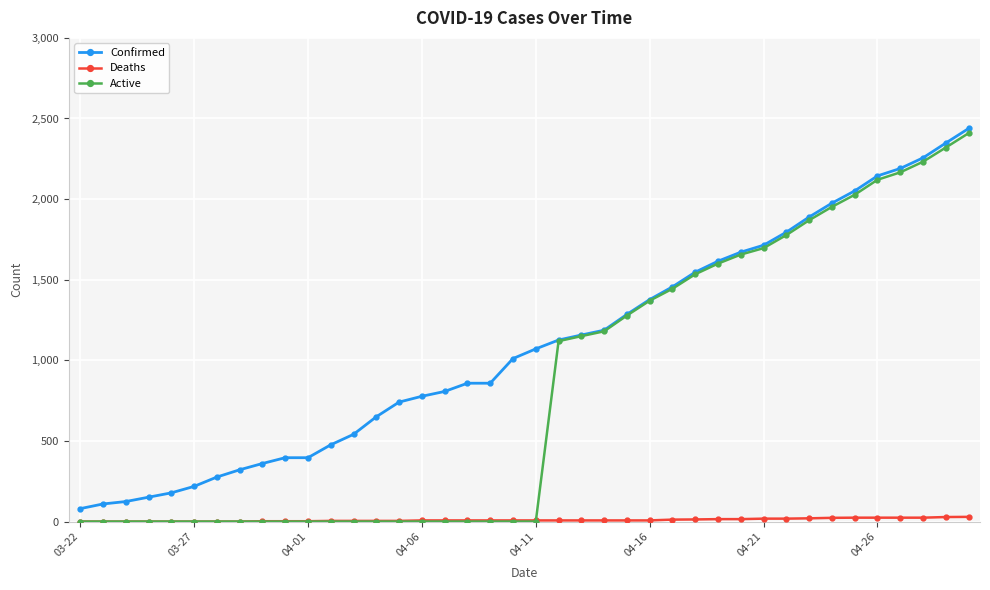

How many data points in Confirmed are less than 1071?

20